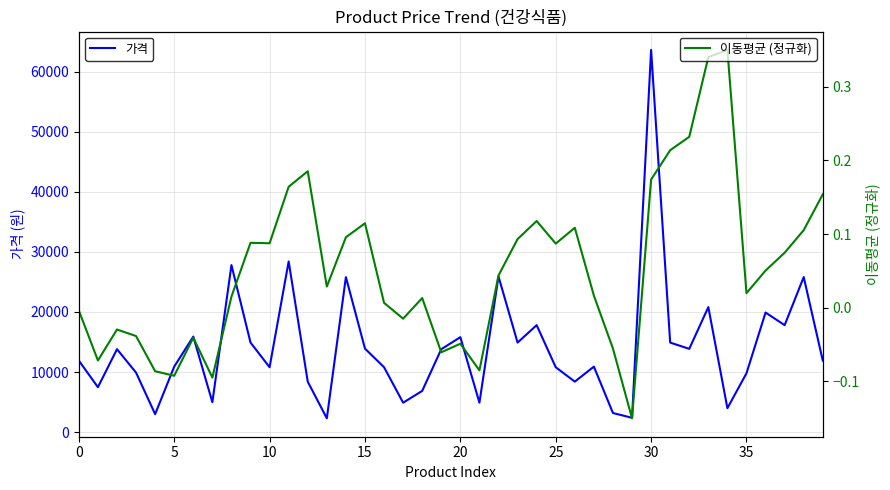

How many interior local valleys does the 이동평균 (정규화) series have?

11